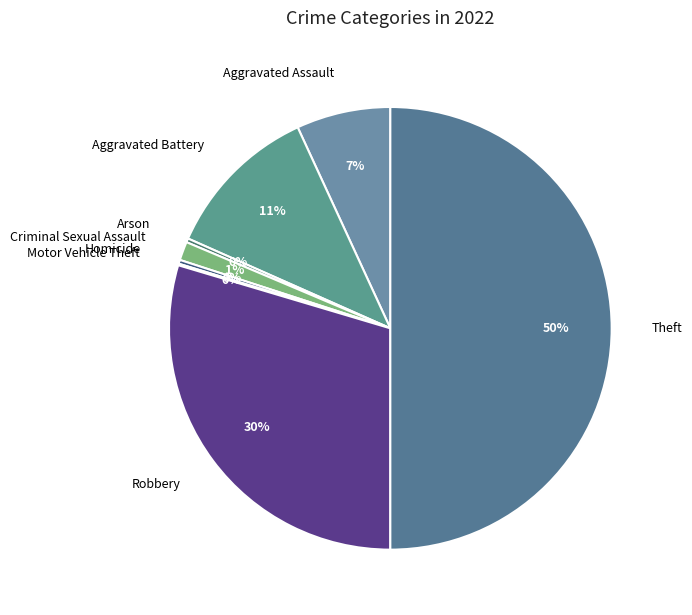

To the nearest percent, what is the average slice percentage?

12%